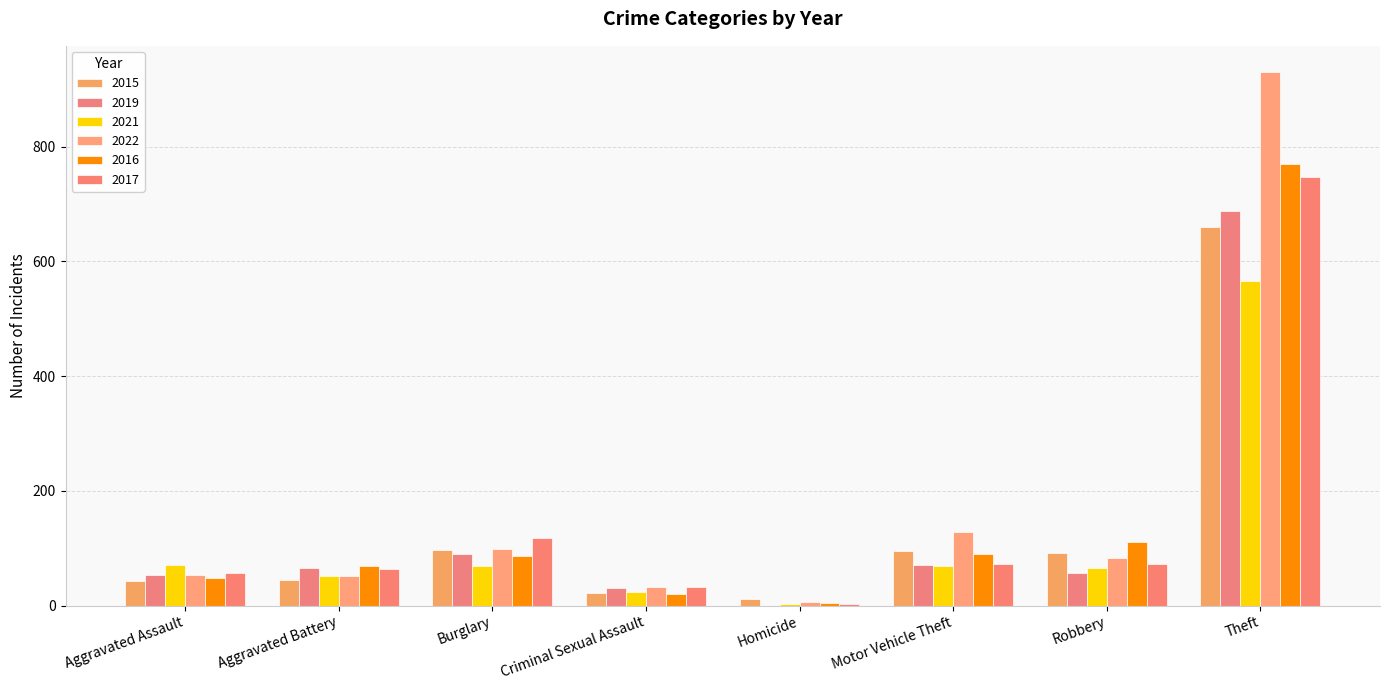

What is the label of the 4th bar from the left?

Criminal Sexual Assault